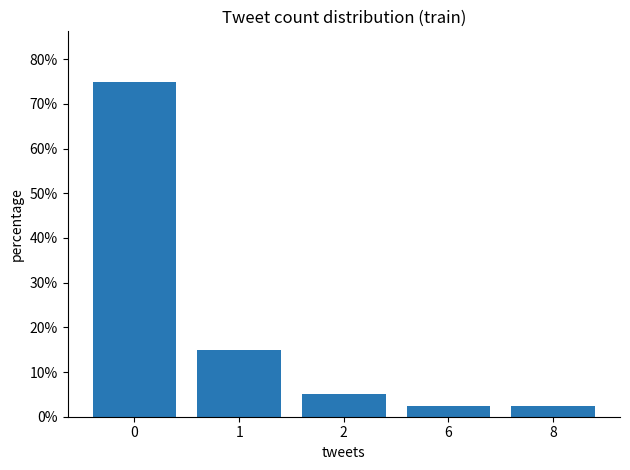

What is the sum of the values at 8 and 6?

0.1